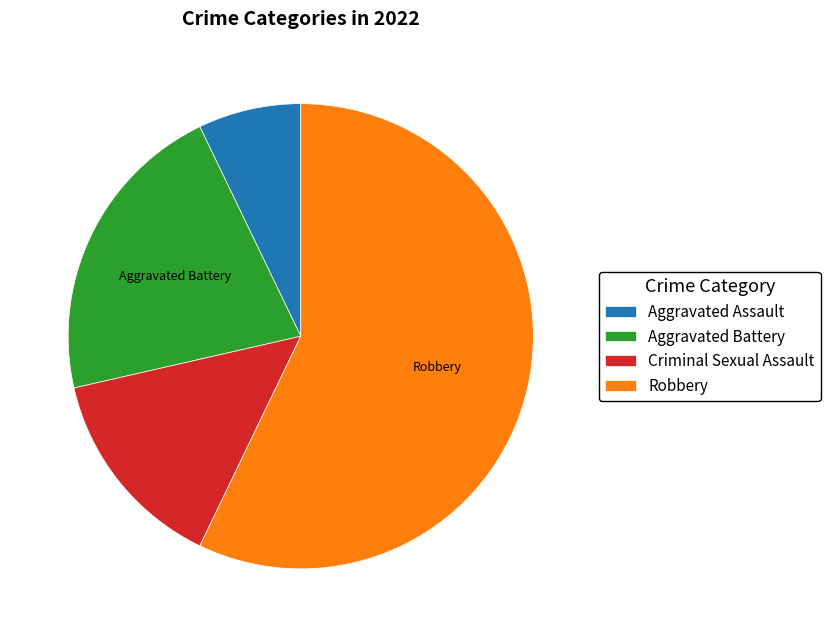

How many slices are in this pie chart?

4